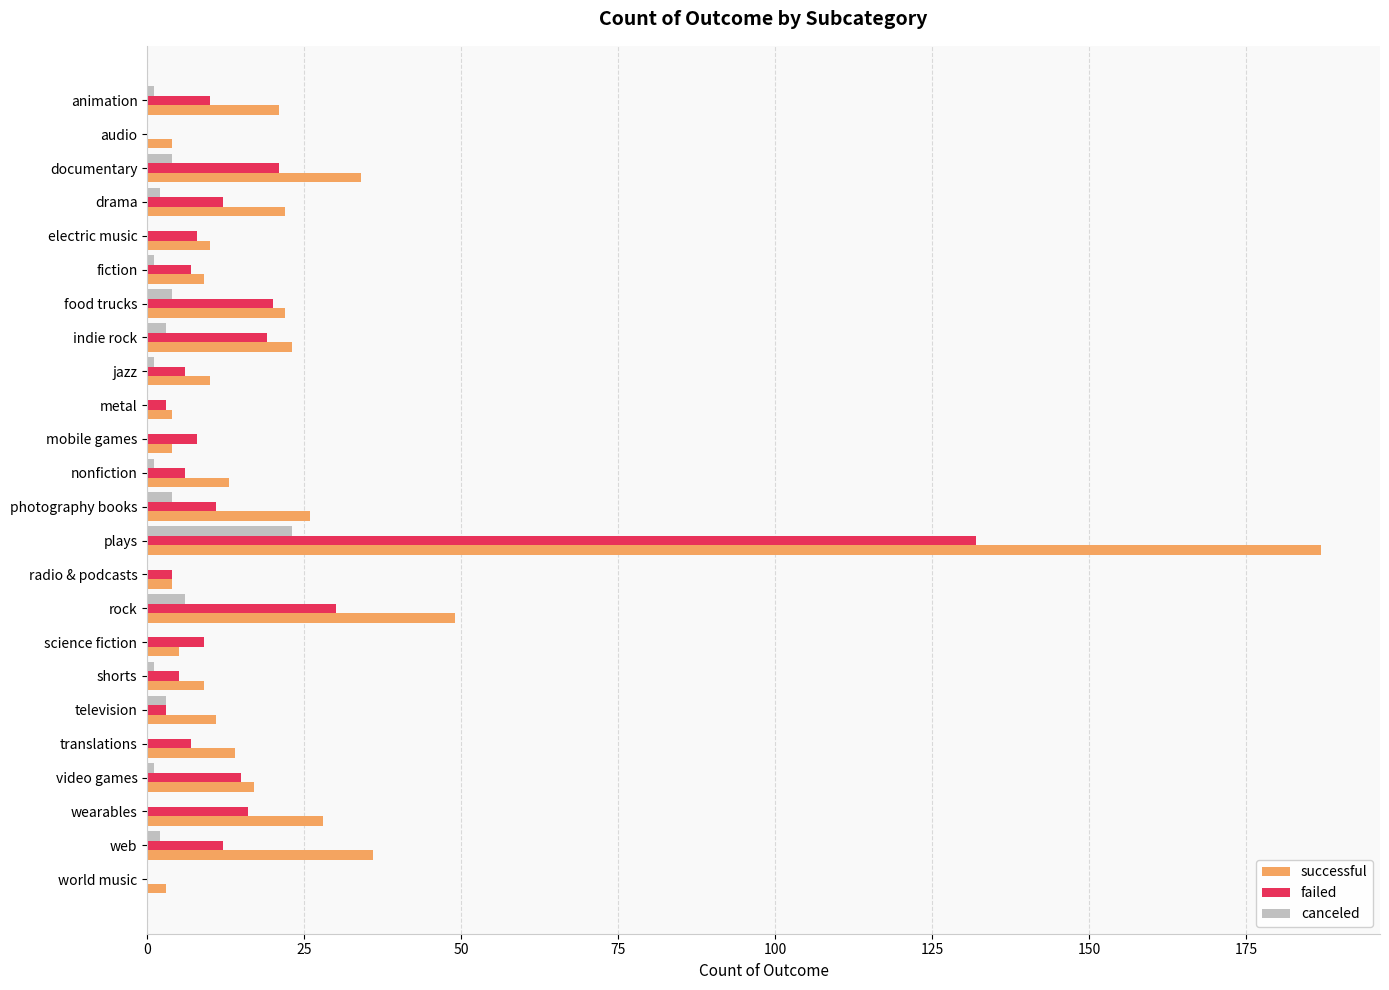

At which category does the chart reach its peak across all series?

plays